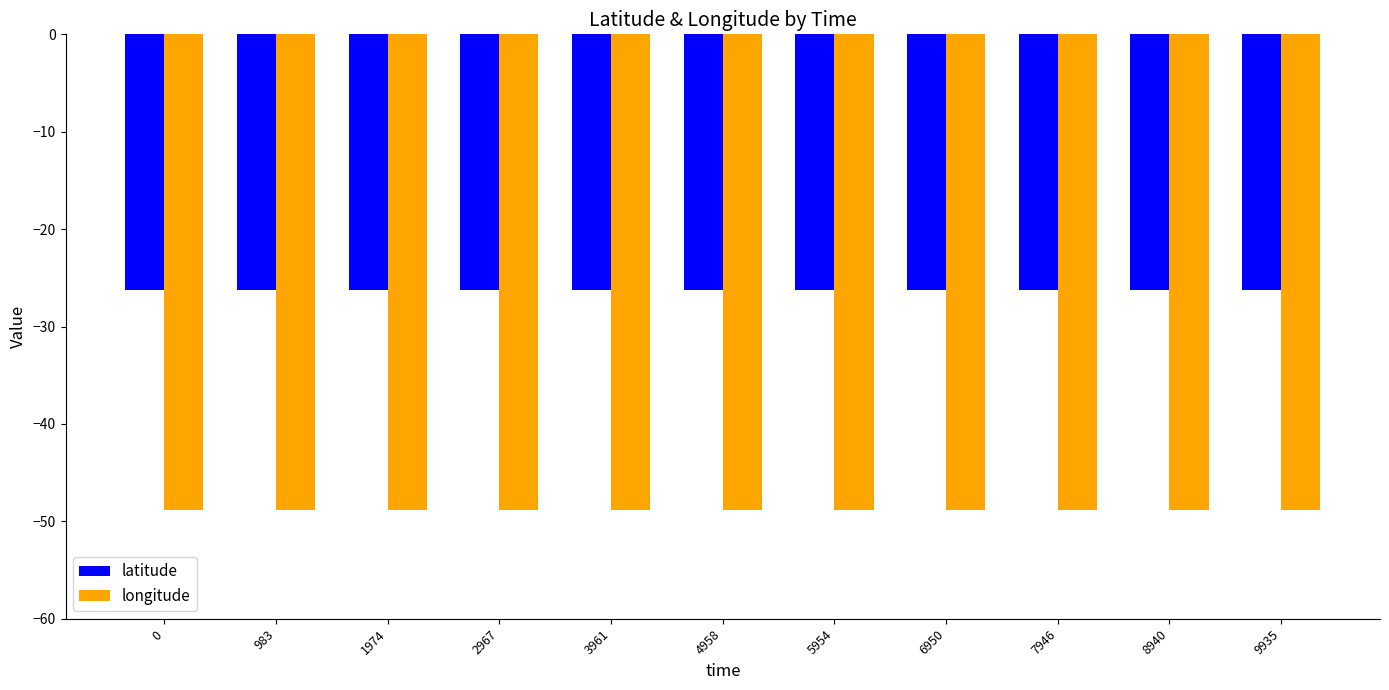

Rank the series at 1974 from lowest to highest value.

longitude, latitude